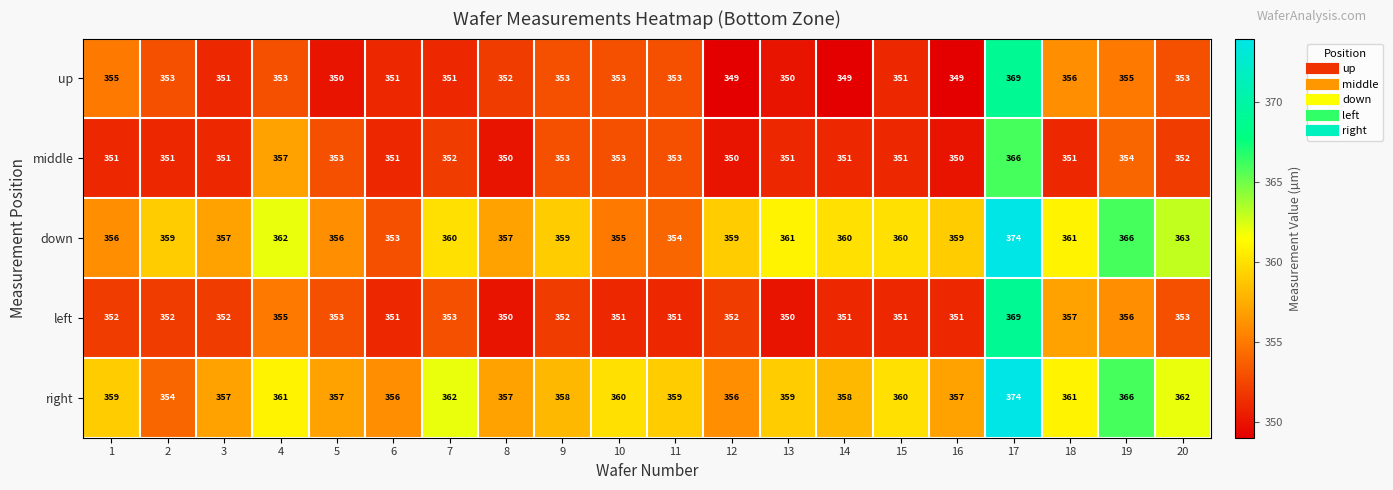

At 16, list the series in order from largest to smallest.

down, right, left, middle, up